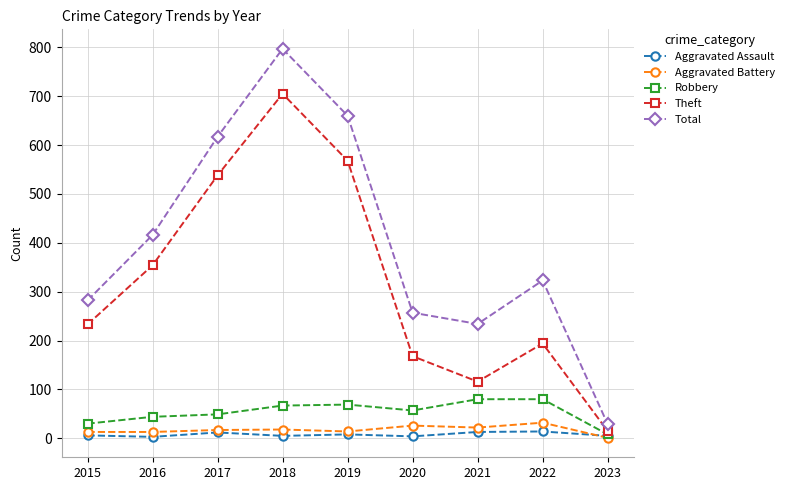

What is the highest value of the Aggravated Assault series?

14